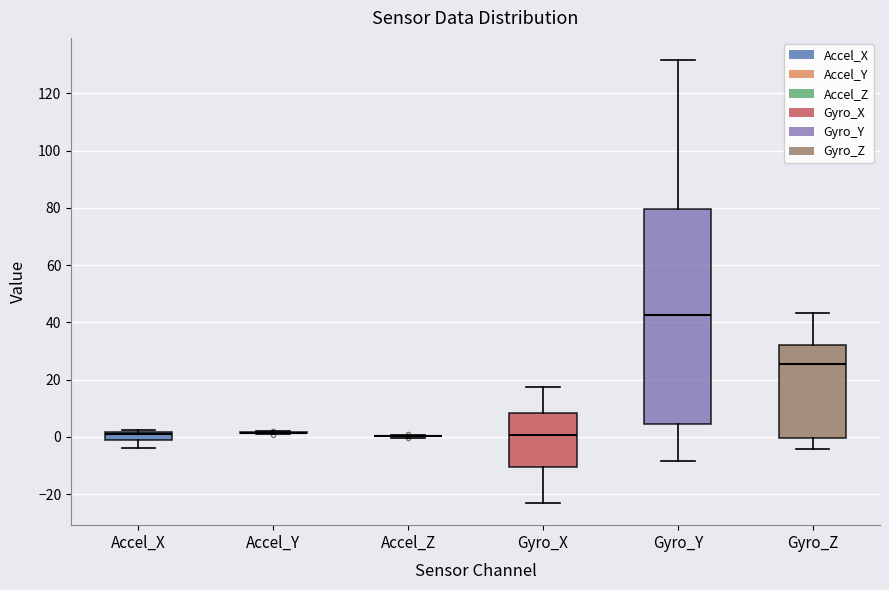

Where is the upper edge of the box for Gyro_Z on the y-axis? The values are not printed on the chart, so give them approximately, as read against the axis.

32